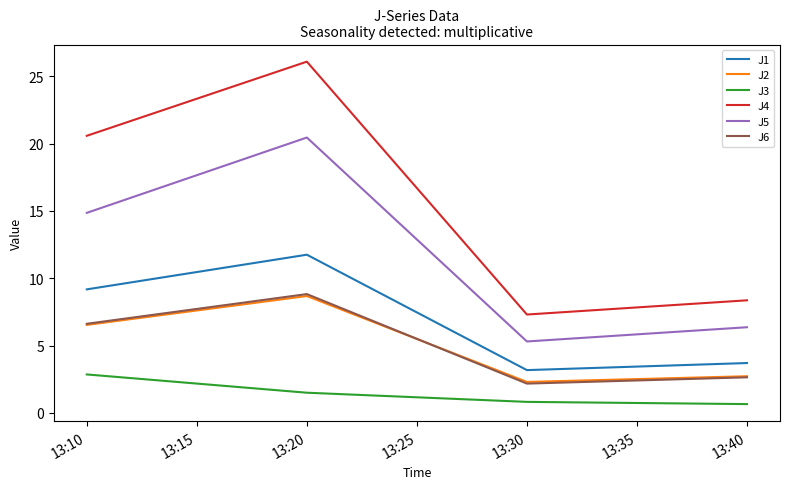

What is the difference between the second highest and minimum values in the J3 series?

0.8